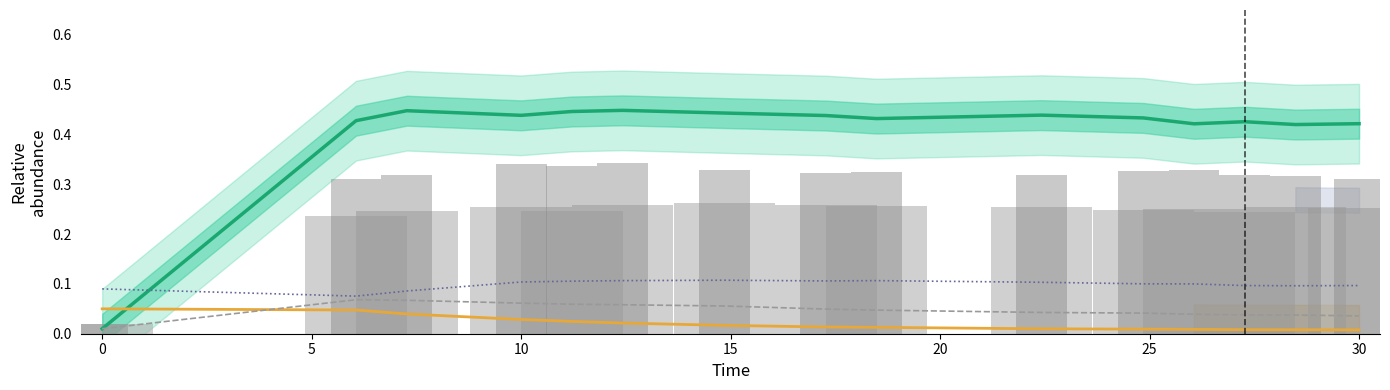

Which series changed the most between 25 and 30?

species_4